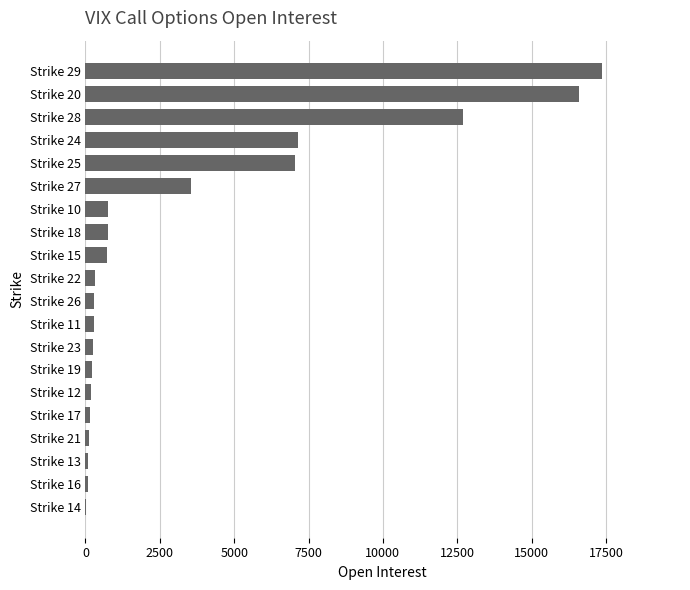

Is it true that the value at Strike 27 is 2019?

False